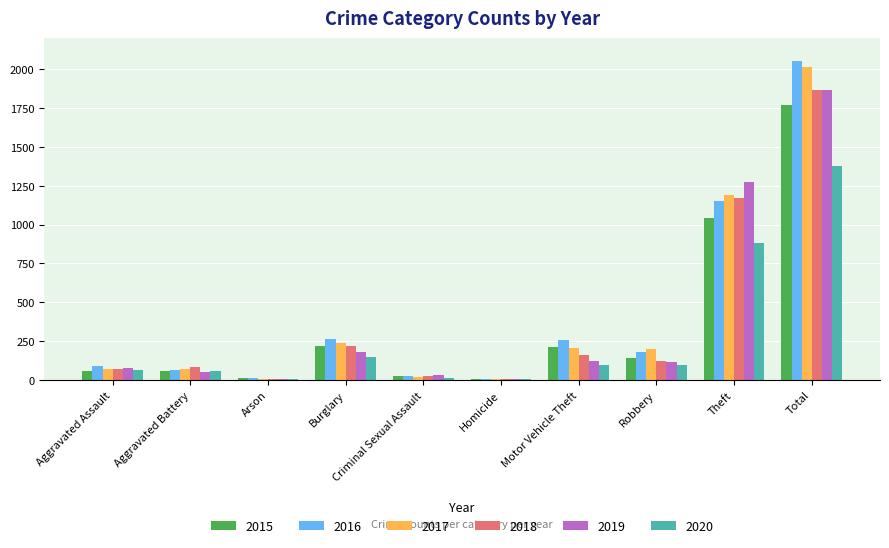

At which category is the sum across all series the highest?

Total